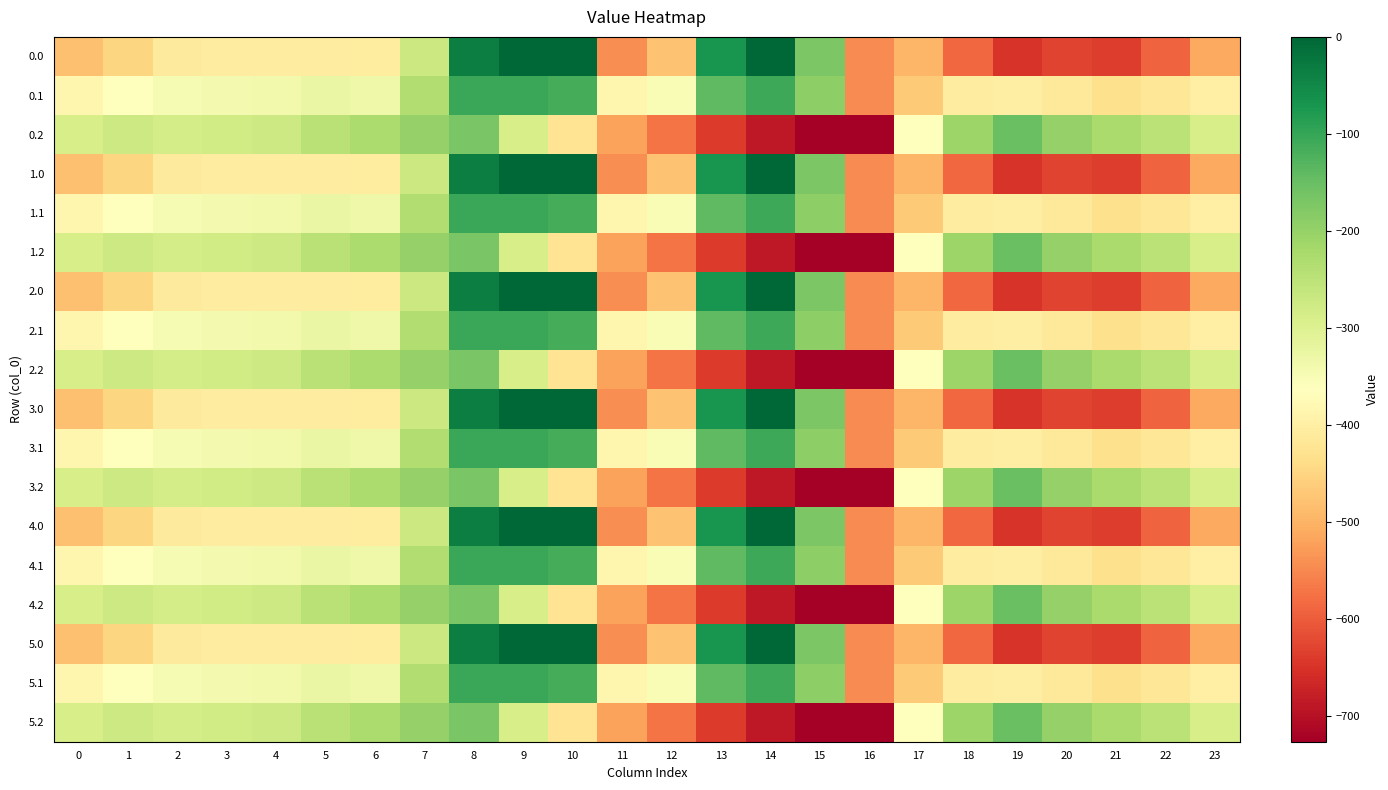

Reading right to left, transcribe all the data shown in this chart.

0.0: 23=-511.3	22=-592.3	21=-638.4	20=-629.9	19=-649.2	18=-586.7	17=-494.8	16=-545.4	15=-172.8	14=-0.3	13=-70.2	12=-477.2	11=-544.3	10=0.0	9=0.0	8=-35.0	7=-270.7	6=-408.0	5=-403.8	4=-404.9	3=-404.4	2=-410.3	1=-449.5	0=-482.0
0.1: 23=-399.4	22=-419.9	21=-432.4	20=-414.5	19=-400.2	18=-405.4	17=-466.6	16=-547.3	15=-190.4	14=-105.5	13=-141.2	12=-350.8	11=-384.7	10=-114.0	9=-104.8	8=-102.3	7=-234.9	6=-332.2	5=-325.7	4=-339.6	3=-342.7	2=-347.9	1=-361.1	0=-384.6
0.2: 23=-287.5	22=-247.4	21=-226.4	20=-199.2	19=-151.0	18=-210.0	17=-362.4	16=-726.6	15=-725.8	14=-687.4	13=-640.4	12=-571.2	11=-520.6	10=-423.5	9=-288.5	8=-169.5	7=-199.0	6=-228.8	5=-245.0	4=-274.4	3=-281.0	2=-285.5	1=-272.7	0=-287.1
1.0: 23=-511.3	22=-592.3	21=-638.4	20=-629.9	19=-649.2	18=-586.7	17=-494.8	16=-545.4	15=-172.8	14=-0.3	13=-70.2	12=-477.2	11=-544.3	10=0.0	9=0.0	8=-35.0	7=-270.7	6=-408.0	5=-403.8	4=-404.9	3=-404.4	2=-410.3	1=-449.5	0=-482.0
1.1: 23=-399.4	22=-419.9	21=-432.4	20=-414.5	19=-400.2	18=-405.4	17=-466.6	16=-547.3	15=-190.4	14=-105.5	13=-141.2	12=-350.8	11=-384.7	10=-114.0	9=-104.8	8=-102.3	7=-234.9	6=-332.2	5=-325.7	4=-339.6	3=-342.7	2=-347.9	1=-361.1	0=-384.6
1.2: 23=-287.5	22=-247.4	21=-226.4	20=-199.2	19=-151.0	18=-210.0	17=-362.4	16=-726.6	15=-725.8	14=-687.4	13=-640.4	12=-571.2	11=-520.6	10=-423.5	9=-288.5	8=-169.5	7=-199.0	6=-228.8	5=-245.0	4=-274.4	3=-281.0	2=-285.5	1=-272.7	0=-287.1
2.0: 23=-511.3	22=-592.3	21=-638.4	20=-629.9	19=-649.2	18=-586.7	17=-494.8	16=-545.4	15=-172.8	14=-0.3	13=-70.2	12=-477.2	11=-544.3	10=0.0	9=0.0	8=-35.0	7=-270.7	6=-408.0	5=-403.8	4=-404.9	3=-404.4	2=-410.3	1=-449.5	0=-482.0
2.1: 23=-399.4	22=-419.9	21=-432.4	20=-414.5	19=-400.2	18=-405.4	17=-466.6	16=-547.3	15=-190.4	14=-105.5	13=-141.2	12=-350.8	11=-384.7	10=-114.0	9=-104.8	8=-102.3	7=-234.9	6=-332.2	5=-325.7	4=-339.6	3=-342.7	2=-347.9	1=-361.1	0=-384.6
2.2: 23=-287.5	22=-247.4	21=-226.4	20=-199.2	19=-151.0	18=-210.0	17=-362.4	16=-726.6	15=-725.8	14=-687.4	13=-640.4	12=-571.2	11=-520.6	10=-423.5	9=-288.5	8=-169.5	7=-199.0	6=-228.8	5=-245.0	4=-274.4	3=-281.0	2=-285.5	1=-272.7	0=-287.1
3.0: 23=-511.3	22=-592.3	21=-638.4	20=-629.9	19=-649.2	18=-586.7	17=-494.8	16=-545.4	15=-172.8	14=-0.3	13=-70.2	12=-477.2	11=-544.3	10=0.0	9=0.0	8=-35.0	7=-270.7	6=-408.0	5=-403.8	4=-404.9	3=-404.4	2=-410.3	1=-449.5	0=-482.0
3.1: 23=-399.4	22=-419.9	21=-432.4	20=-414.5	19=-400.2	18=-405.4	17=-466.6	16=-547.3	15=-190.4	14=-105.5	13=-141.2	12=-350.8	11=-384.7	10=-114.0	9=-104.8	8=-102.3	7=-234.9	6=-332.2	5=-325.7	4=-339.6	3=-342.7	2=-347.9	1=-361.1	0=-384.6
3.2: 23=-287.5	22=-247.4	21=-226.4	20=-199.2	19=-151.0	18=-210.0	17=-362.4	16=-726.6	15=-725.8	14=-687.4	13=-640.4	12=-571.2	11=-520.6	10=-423.5	9=-288.5	8=-169.5	7=-199.0	6=-228.8	5=-245.0	4=-274.4	3=-281.0	2=-285.5	1=-272.7	0=-287.1
4.0: 23=-511.3	22=-592.3	21=-638.4	20=-629.9	19=-649.2	18=-586.7	17=-494.8	16=-545.4	15=-172.8	14=-0.3	13=-70.2	12=-477.2	11=-544.3	10=0.0	9=0.0	8=-35.0	7=-270.7	6=-408.0	5=-403.8	4=-404.9	3=-404.4	2=-410.3	1=-449.5	0=-482.0
4.1: 23=-399.4	22=-419.9	21=-432.4	20=-414.5	19=-400.2	18=-405.4	17=-466.6	16=-547.3	15=-190.4	14=-105.5	13=-141.2	12=-350.8	11=-384.7	10=-114.0	9=-104.8	8=-102.3	7=-234.9	6=-332.2	5=-325.7	4=-339.6	3=-342.7	2=-347.9	1=-361.1	0=-384.6
4.2: 23=-287.5	22=-247.4	21=-226.4	20=-199.2	19=-151.0	18=-210.0	17=-362.4	16=-726.6	15=-725.8	14=-687.4	13=-640.4	12=-571.2	11=-520.6	10=-423.5	9=-288.5	8=-169.5	7=-199.0	6=-228.8	5=-245.0	4=-274.4	3=-281.0	2=-285.5	1=-272.7	0=-287.1
5.0: 23=-511.3	22=-592.3	21=-638.4	20=-629.9	19=-649.2	18=-586.7	17=-494.8	16=-545.4	15=-172.8	14=-0.3	13=-70.2	12=-477.2	11=-544.3	10=0.0	9=0.0	8=-35.0	7=-270.7	6=-408.0	5=-403.8	4=-404.9	3=-404.4	2=-410.3	1=-449.5	0=-482.0
5.1: 23=-399.4	22=-419.9	21=-432.4	20=-414.5	19=-400.2	18=-405.4	17=-466.6	16=-547.3	15=-190.4	14=-105.5	13=-141.2	12=-350.8	11=-384.7	10=-114.0	9=-104.8	8=-102.3	7=-234.9	6=-332.2	5=-325.7	4=-339.6	3=-342.7	2=-347.9	1=-361.1	0=-384.6
5.2: 23=-287.5	22=-247.4	21=-226.4	20=-199.2	19=-151.0	18=-210.0	17=-362.4	16=-726.6	15=-725.8	14=-687.4	13=-640.4	12=-571.2	11=-520.6	10=-423.5	9=-288.5	8=-169.5	7=-199.0	6=-228.8	5=-245.0	4=-274.4	3=-281.0	2=-285.5	1=-272.7	0=-287.1